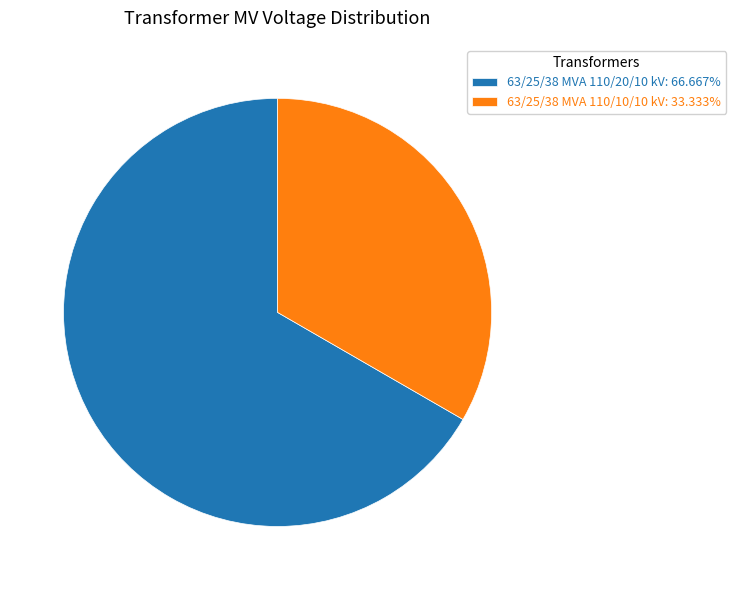

Is it true that 63/25/38 MVA 110/10/10 kV is 33% of the pie?

True